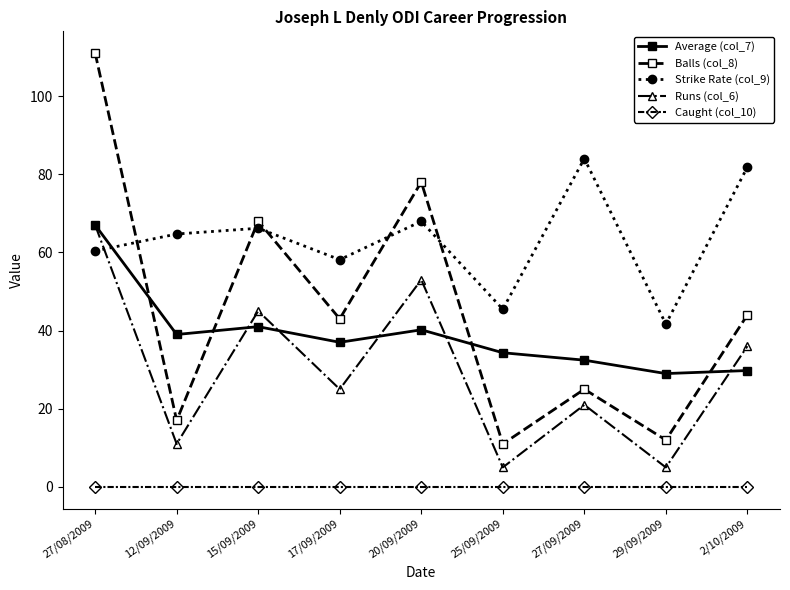

What is the label of the 7th point from the right?

15/09/2009